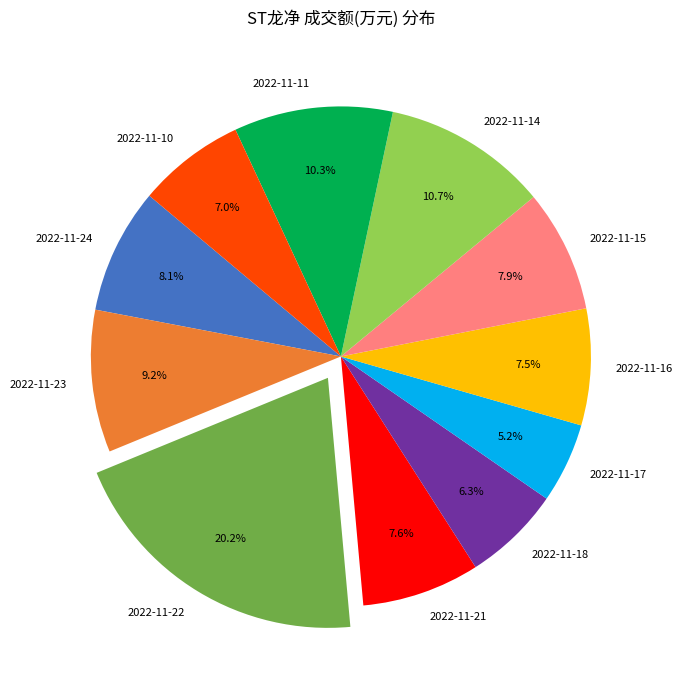

What percentage do 2022-11-18 and 2022-11-14 together represent?

17.0%